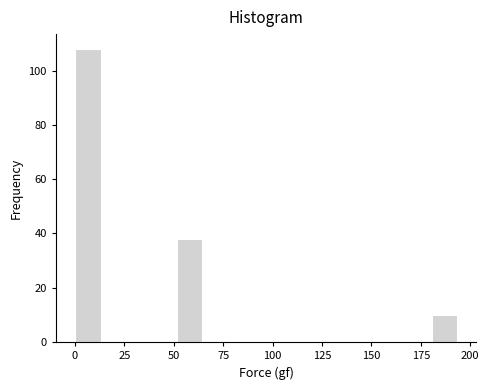

Around what value on the x-axis is the tallest bar? Give the approximate position of its centre, as read against the axis.

5